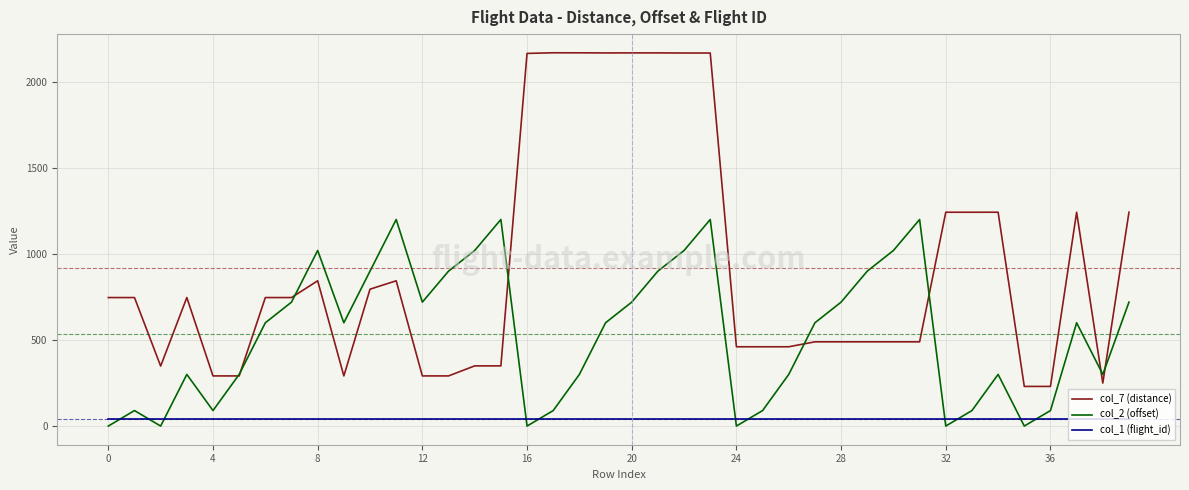

Does the chart display data point markers on the line(s)?

No